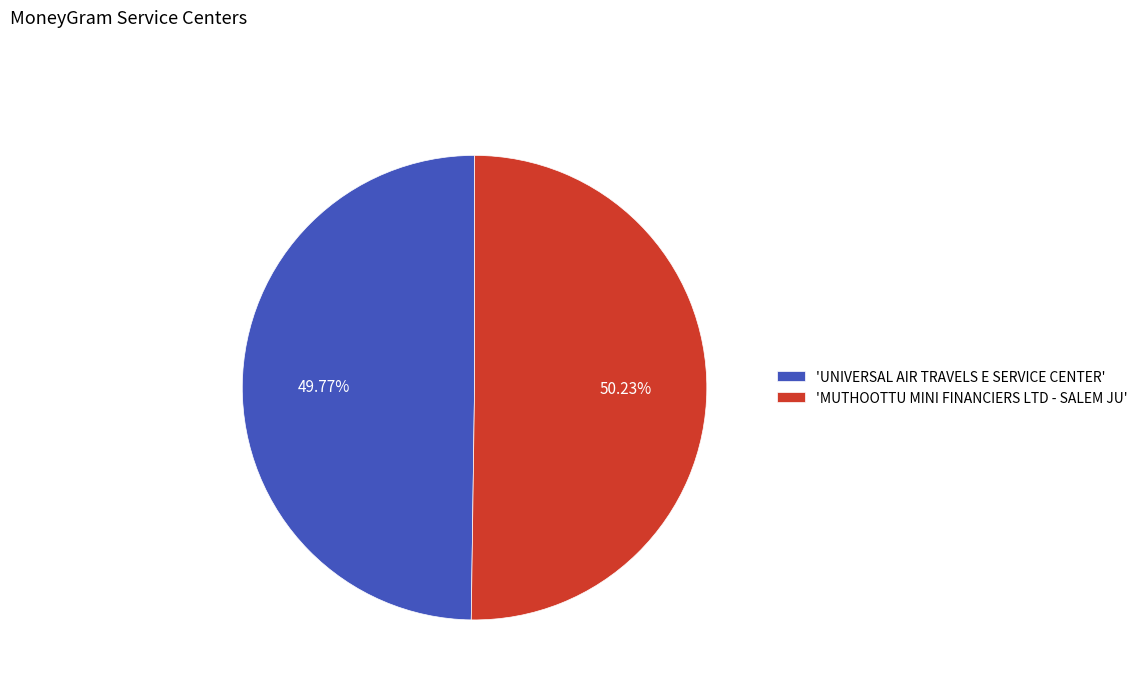

Approximately how many times larger is the value at 'UNIVERSAL AIR TRAVELS E SERVICE CENTER' compared to 'MUTHOOTTU MINI FINANCIERS LTD - SALEM JU'?

1.0